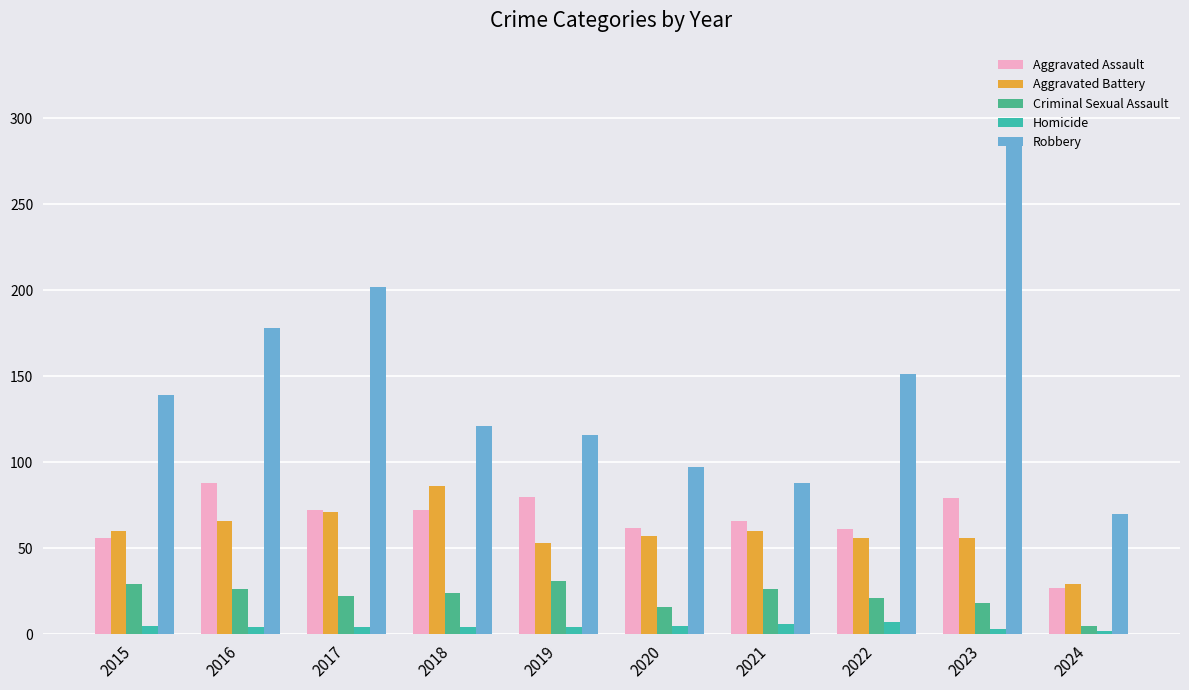

Where is Robbery nearest to the value 177?

2016